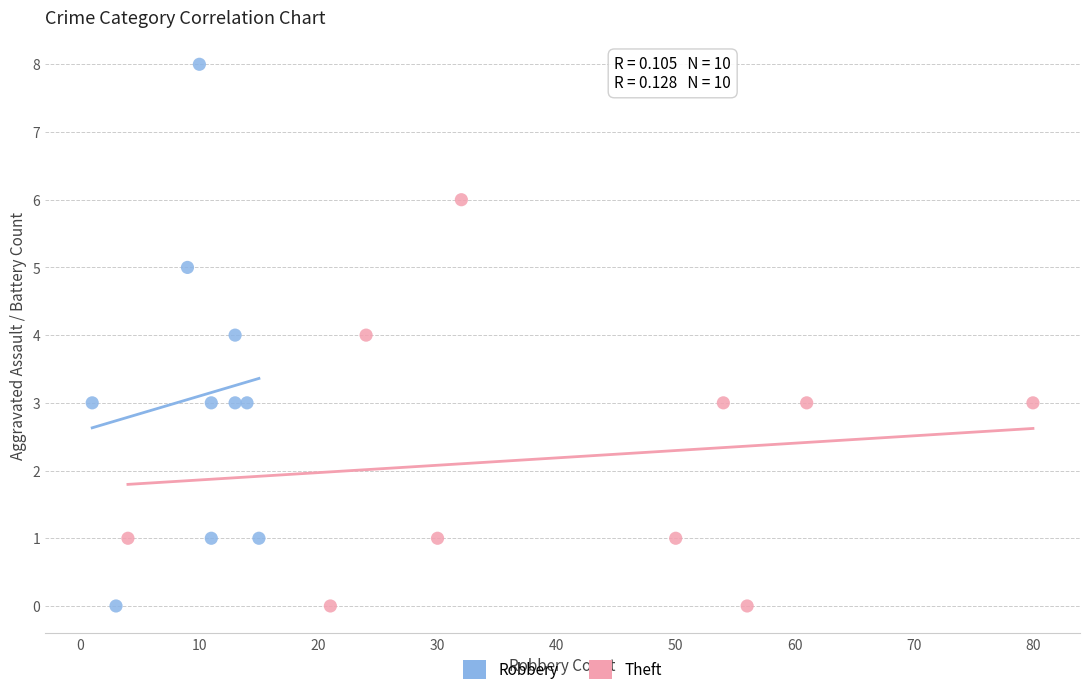

Which series reaches the maximum Y coordinate?

Robbery